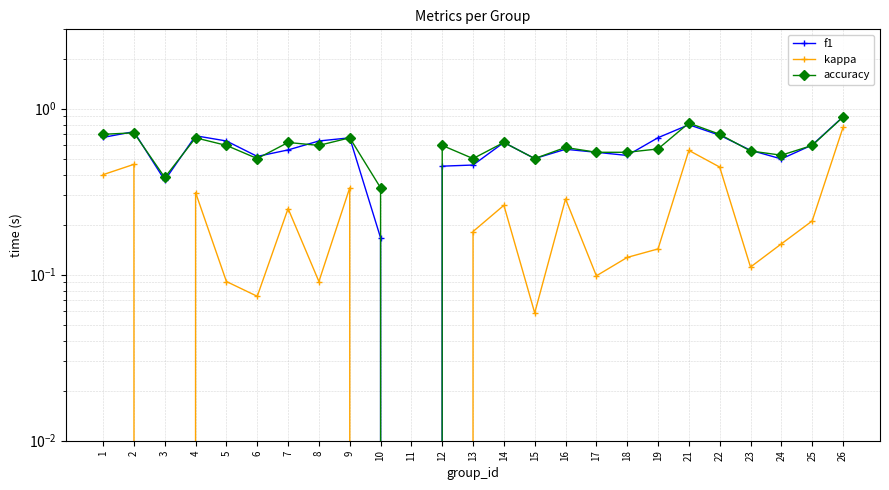

In kappa, how many points are lower than both neighbors (excluding endpoints)?

6